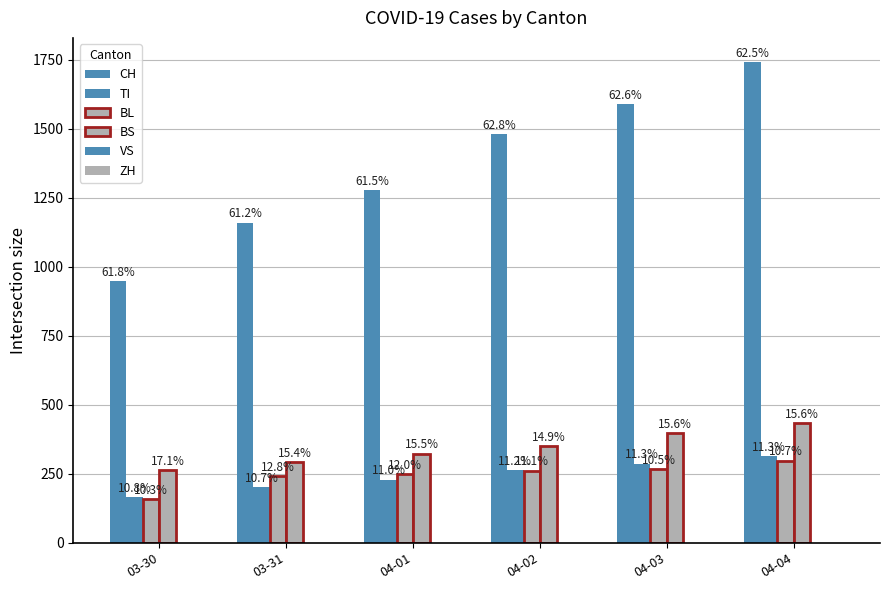

How many groups of bars are there?

6